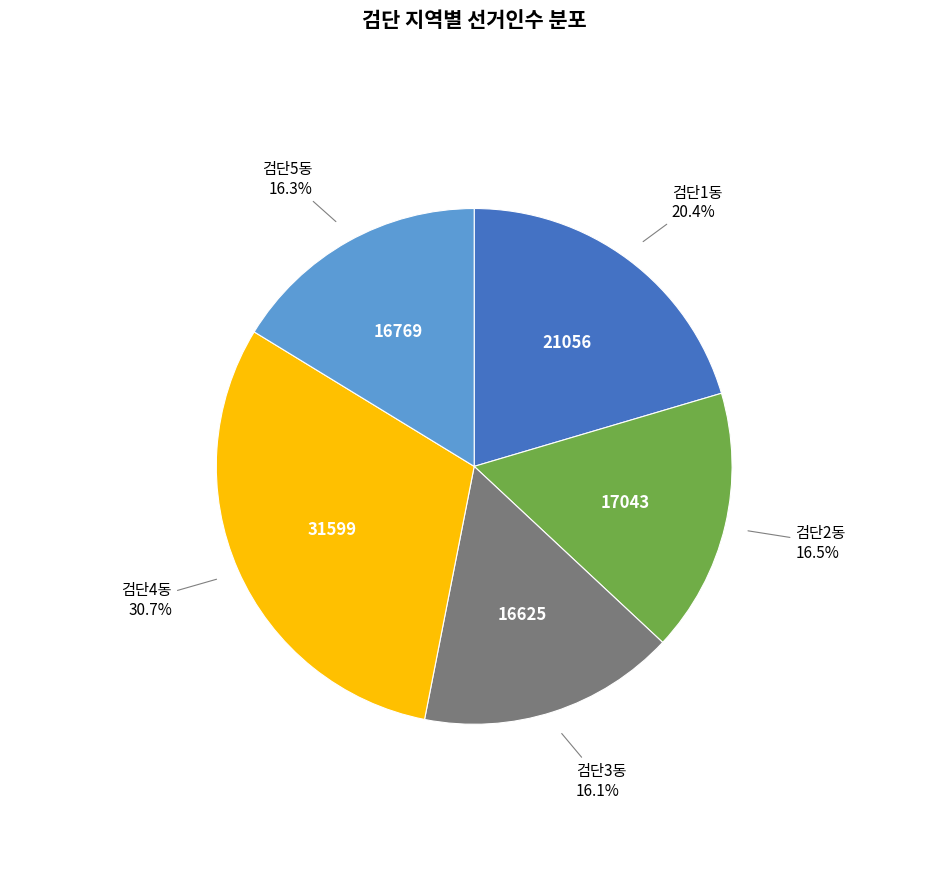

True or false: 검단1동 accounts for 20% of the total.

True